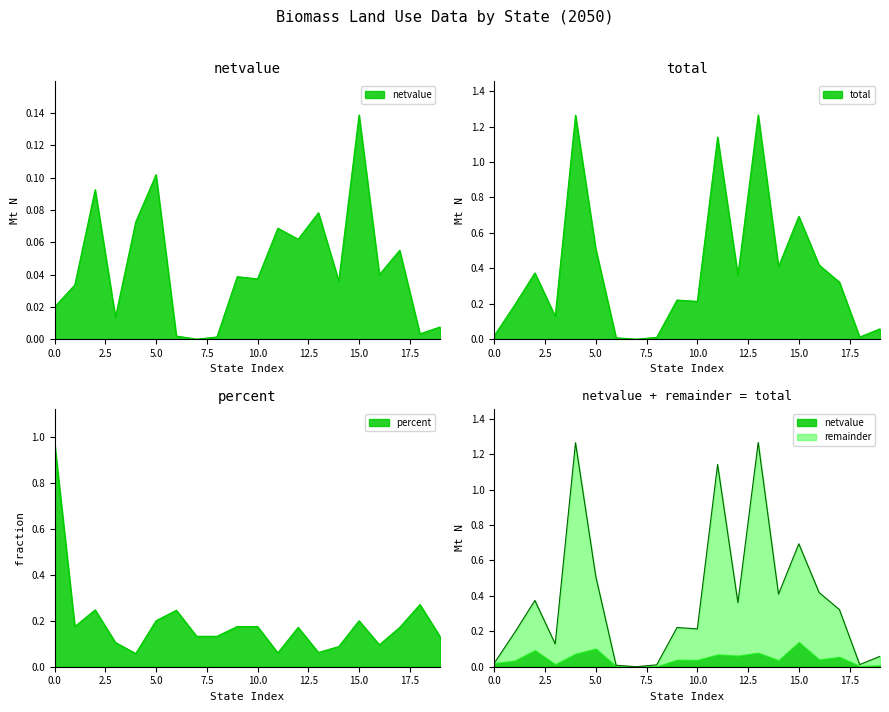

What is the sum of all netvalue values?

0.9